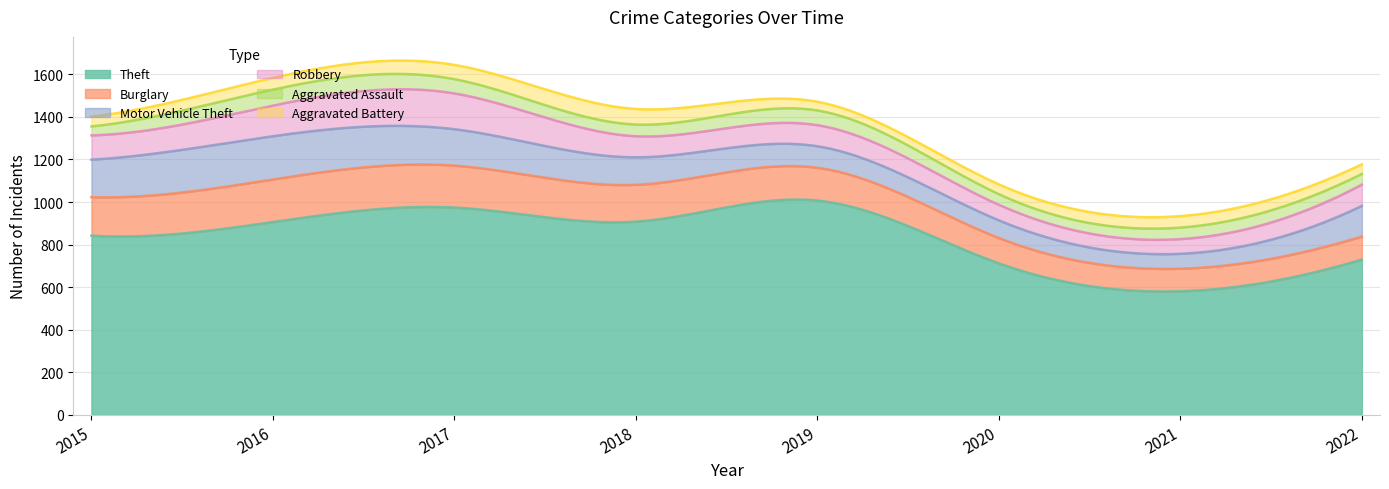

What is the minimum value shown in the chart?

41